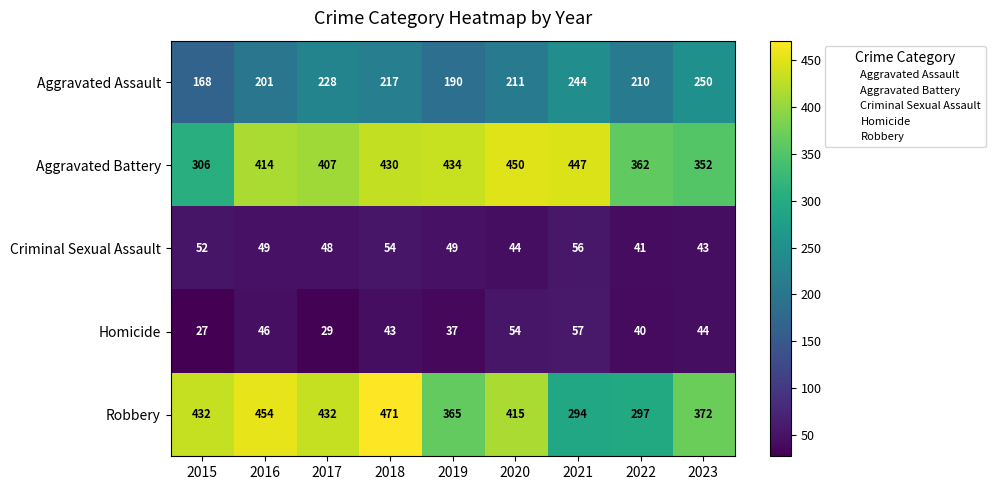

What is the maximum value shown in the chart?

471